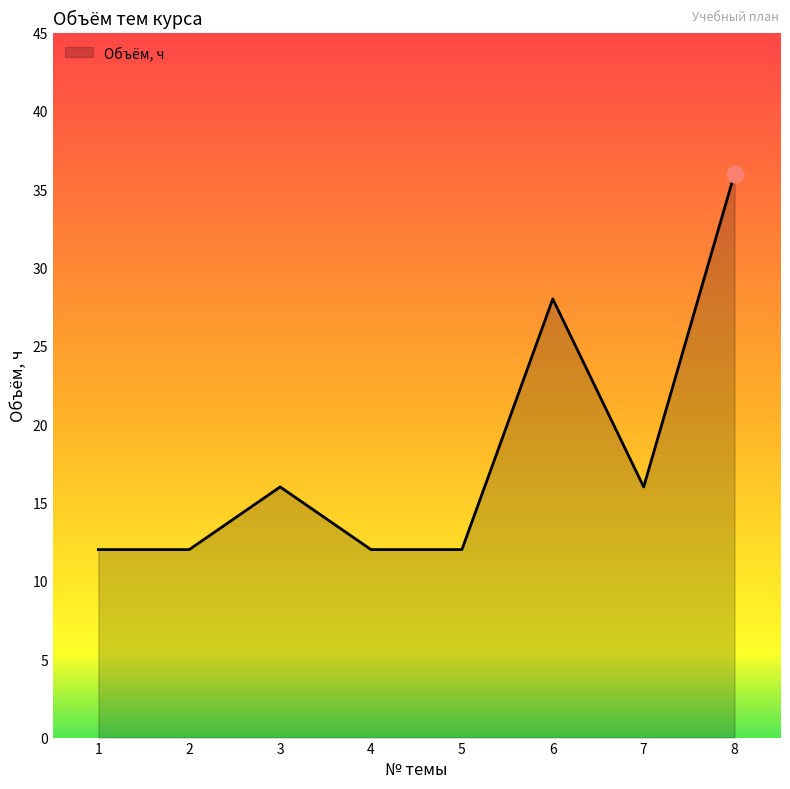

Does the chart display data point markers on the line(s)?

No